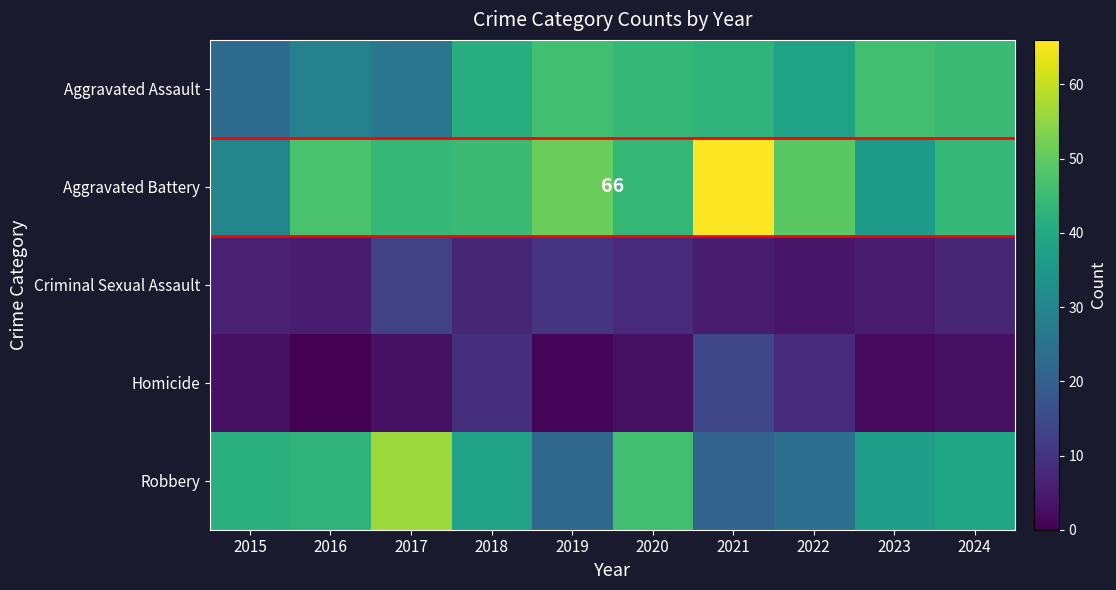

Which label corresponds to the smallest value in the chart?

2016